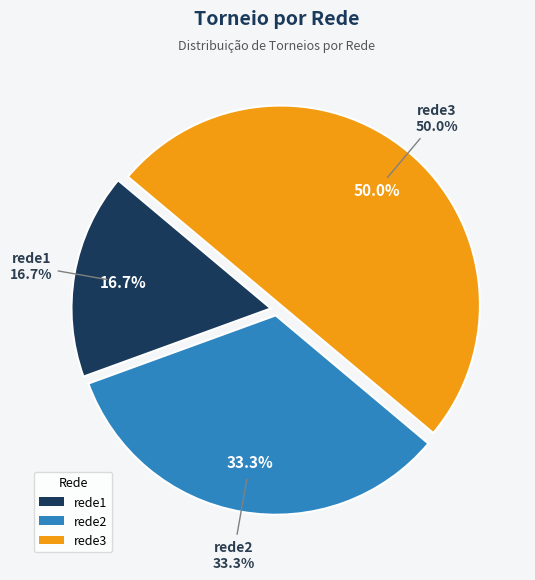

Does any single category account for the majority?

No